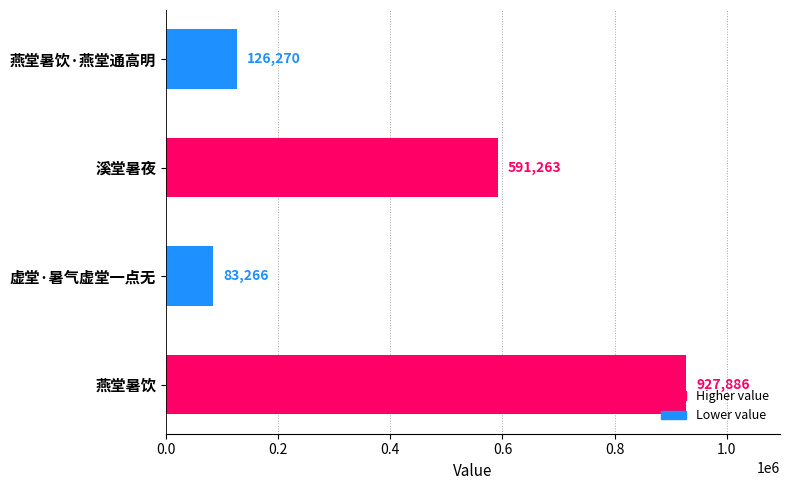

Reading top to bottom, what are all the values shown in this chart?

燕堂暑饮·燕堂通高明=126270	溪堂暑夜=591263	虚堂·暑气虚堂一点无=83266	燕堂暑饮=927886